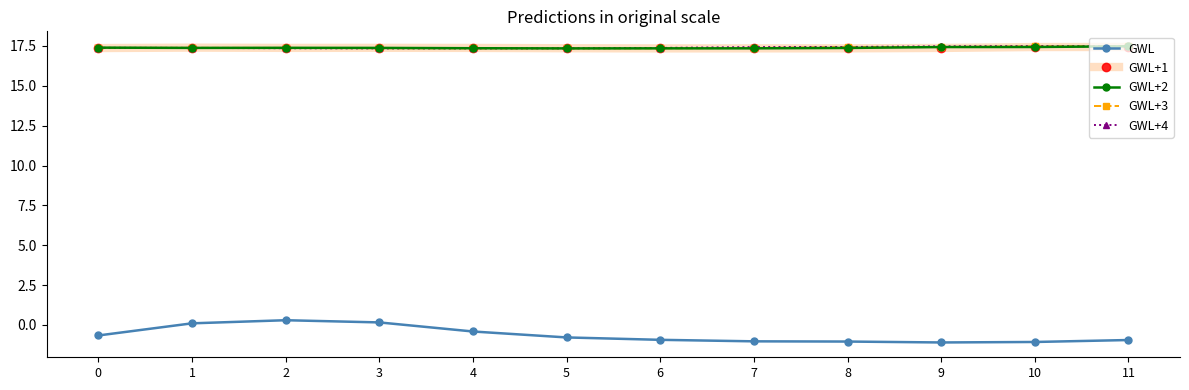

Is the value of GWL at 6 greater than the value of GWL+1 at 7?

No